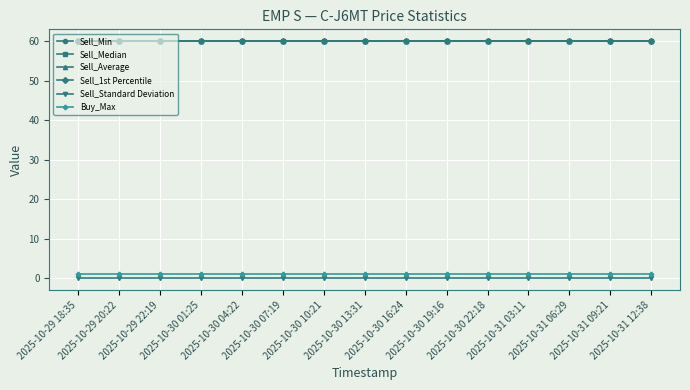

True or false: Sell_Min and Sell_Standard Deviation intersect in this chart.

False